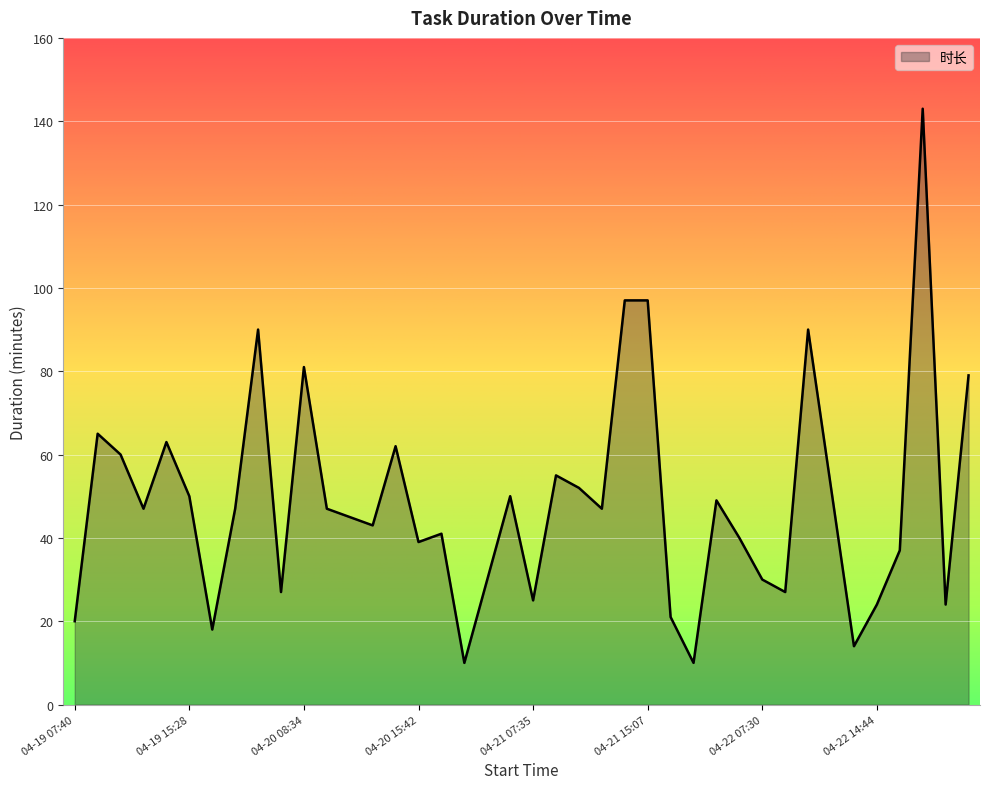

What is the minimum value shown in the chart?

10